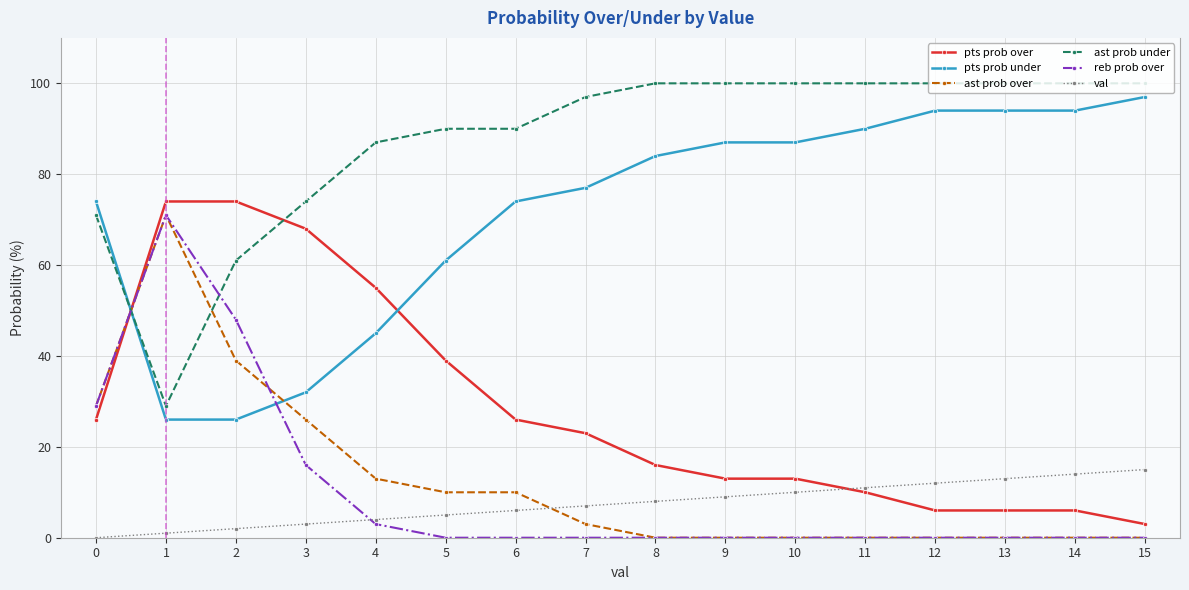

At how many categories does at least one series exceed 36?

16